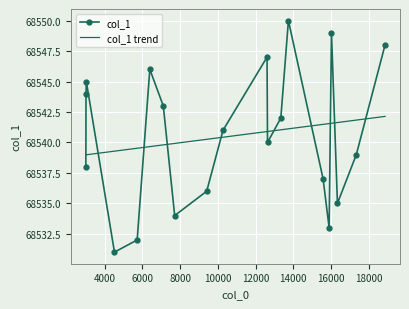

Which series has the largest range (max minus min)?

col_1